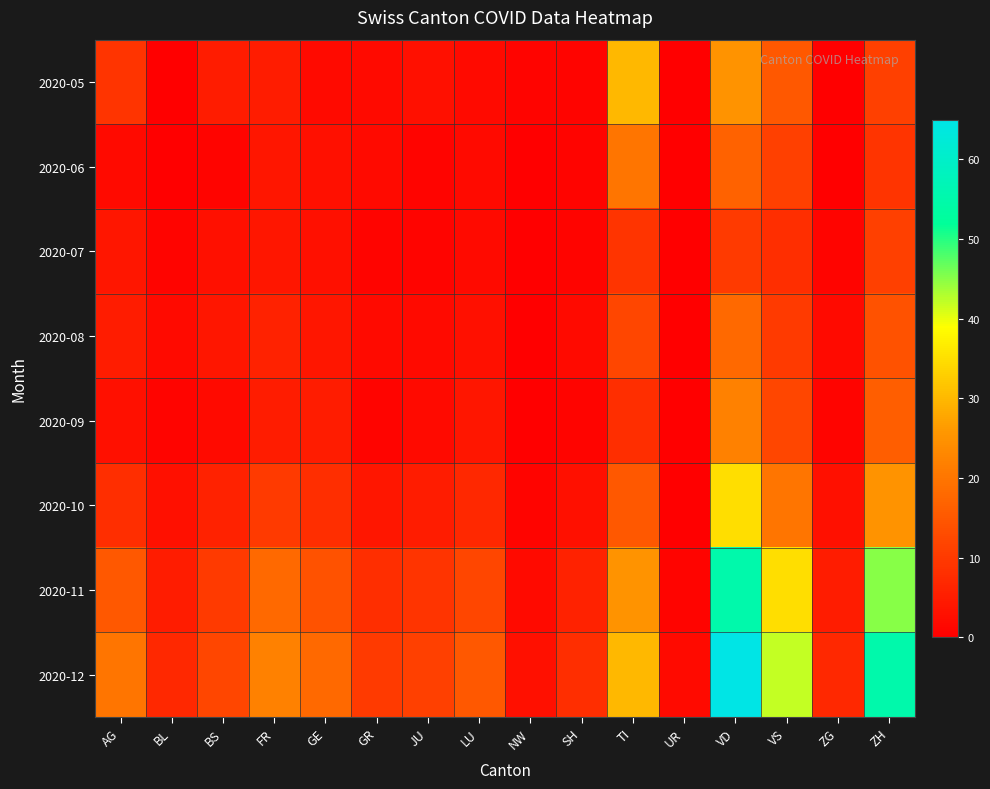

Rank the series at BL from highest to lowest value.

2020-12, 2020-11, 2020-10, 2020-08, 2020-07, 2020-09, 2020-05, 2020-06